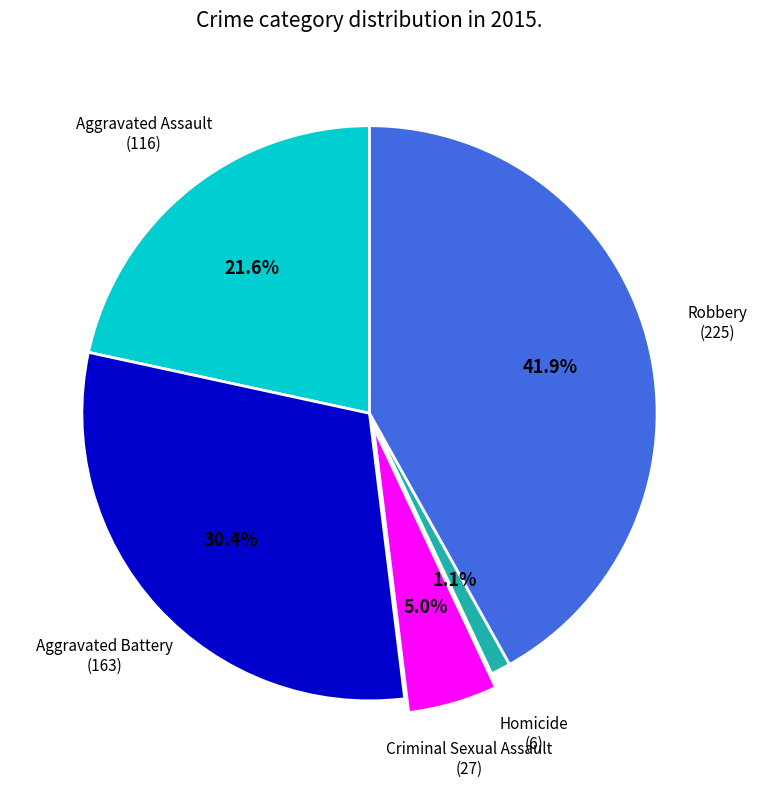

Is there any slice that represents more than half of the pie?

No